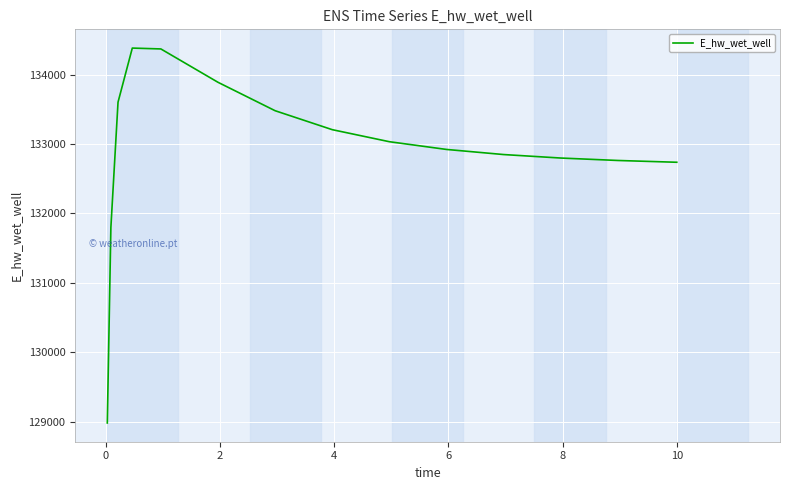

What is the difference between the maximum and minimum values?

5404.6